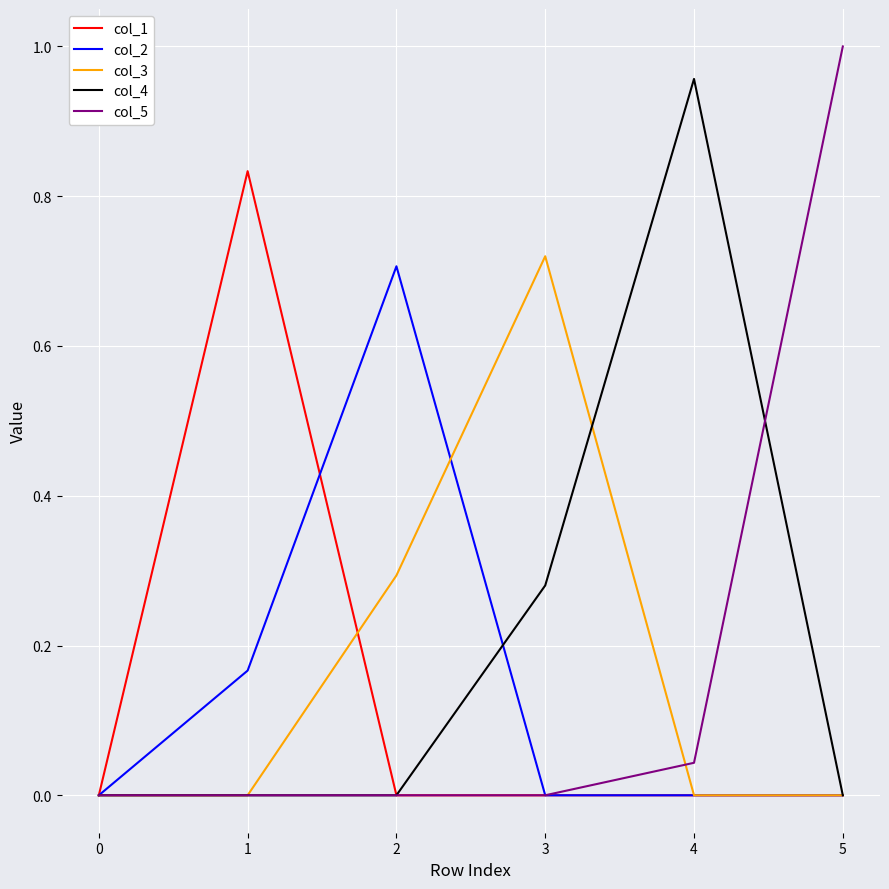

At which label does col_5 reach its peak?

5